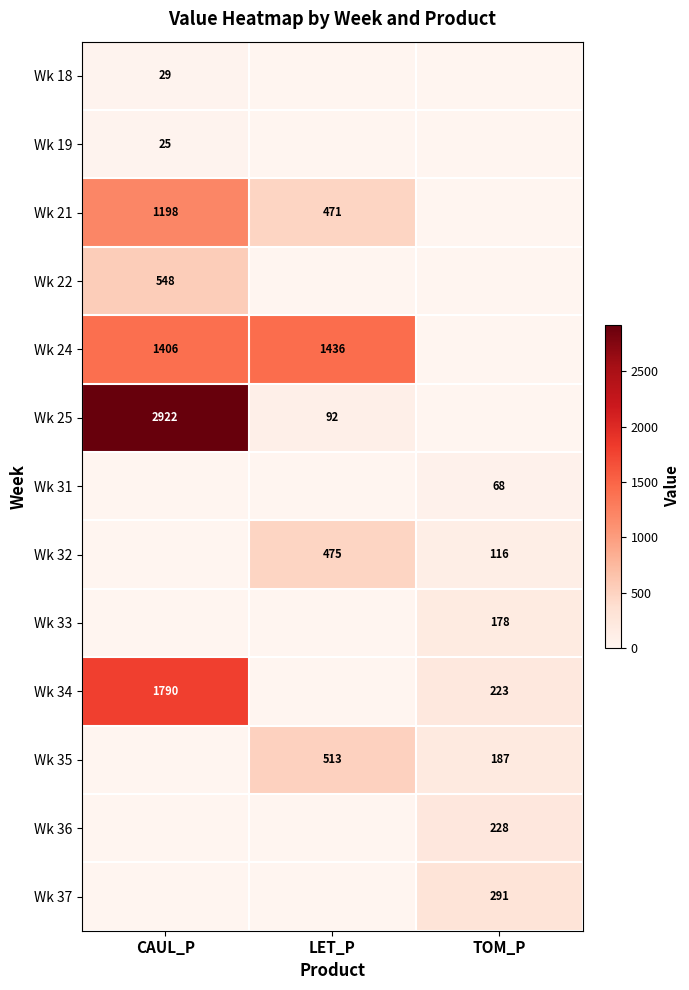

What is the difference between the Wk 25 values at CAUL_P and LET_P?

2830